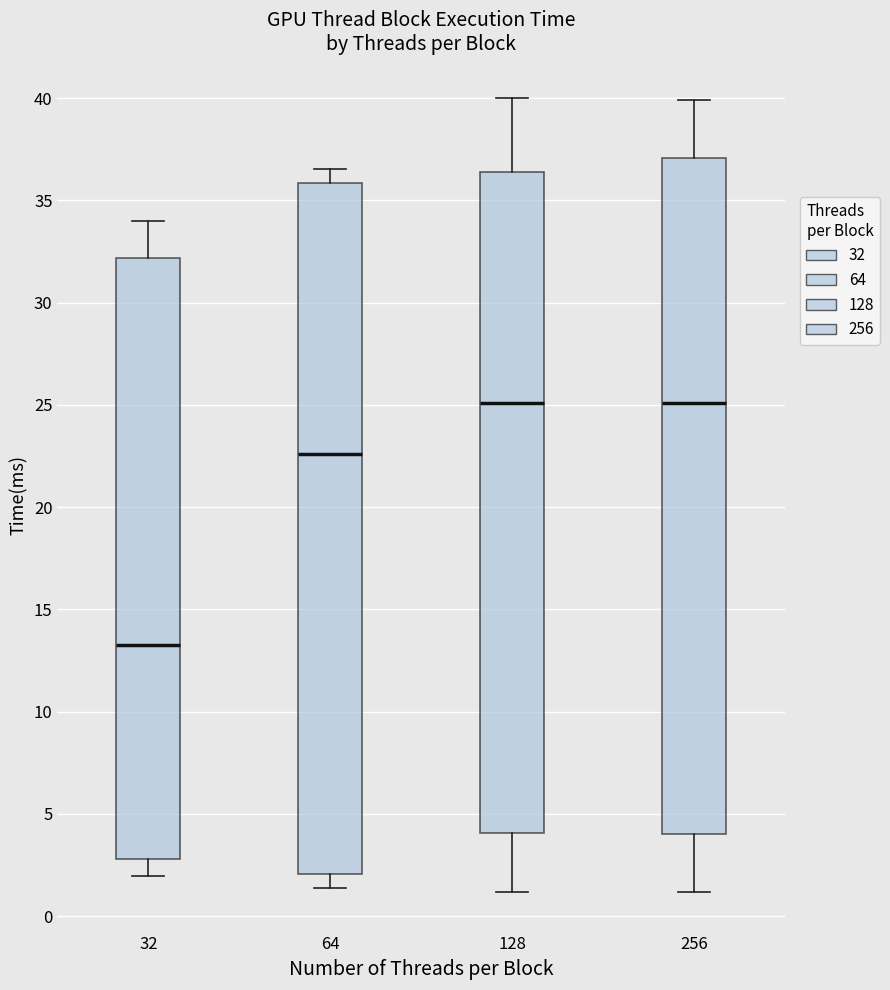

Reading left to right, transcribe this box plot: for each box, give where its median line is, the range the box spans, and where its two whiskers end, as read against the y-axis. The values are not printed on the chart, so give them approximately, as read against the axis.

32: median 13.0, box 3.0 to 32.0, whiskers 2.0 to 34.0
64: median 22.5, box 2.0 to 36.0, whiskers 1.5 to 36.5
128: median 25.0, box 4.0 to 36.5, whiskers 1.0 to 40.0
256: median 25.0, box 4.0 to 37.0, whiskers 1.0 to 40.0